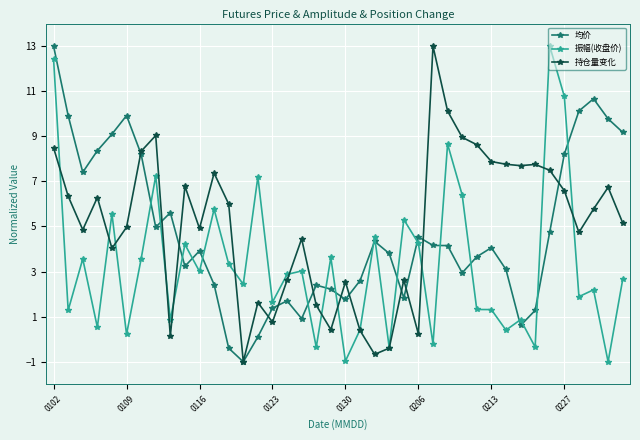

In 持仓量变化, how many points are lower than both neighbors (excluding endpoints)?

11